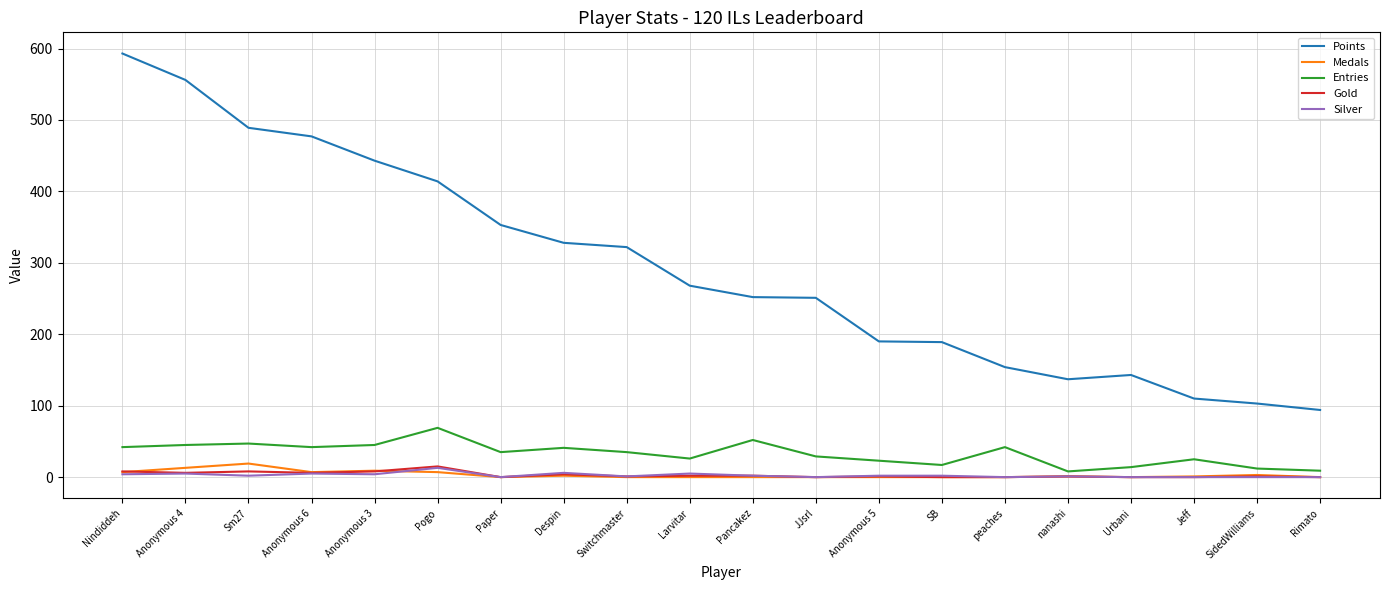

Between JJsrl and SB, which series saw the biggest shift?

Points